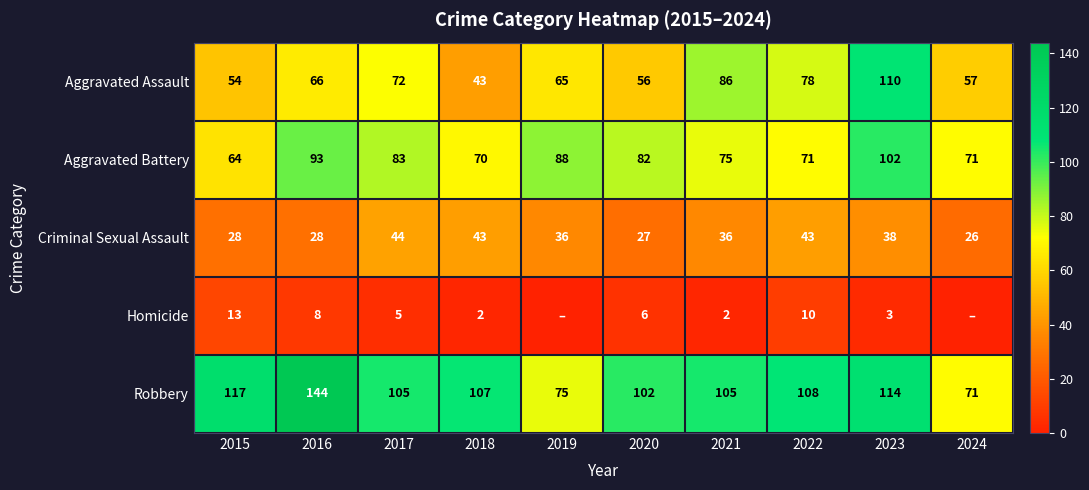

Rank the categories by Aggravated Assault value from highest to lowest.

2023, 2021, 2022, 2017, 2016, 2019, 2024, 2020, 2015, 2018